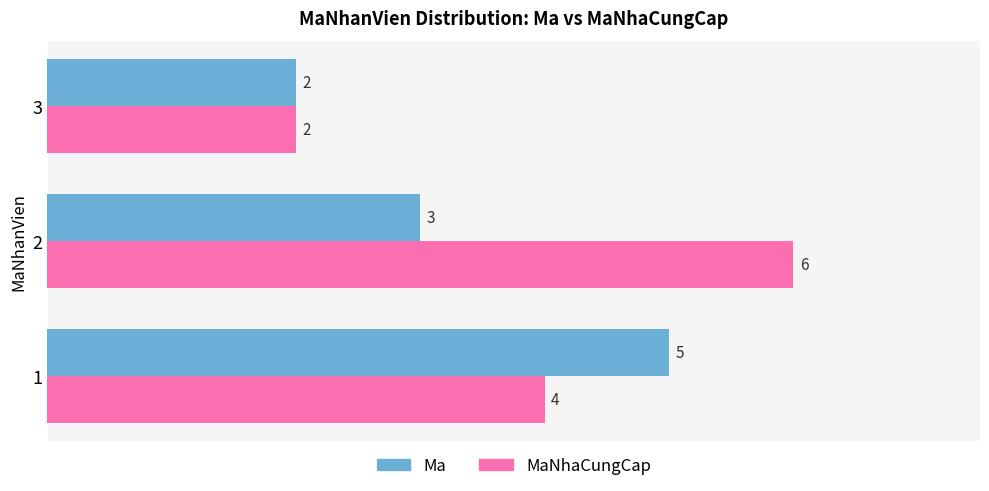

Which series has the largest total across all categories?

MaNhaCungCap